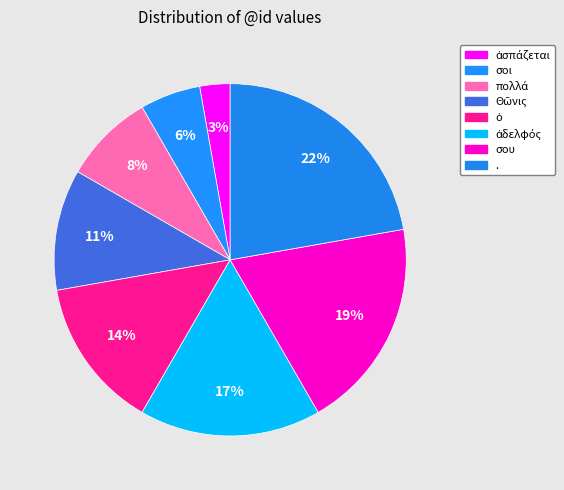

Combined, what portion of the pie is . and σου?

41.7%